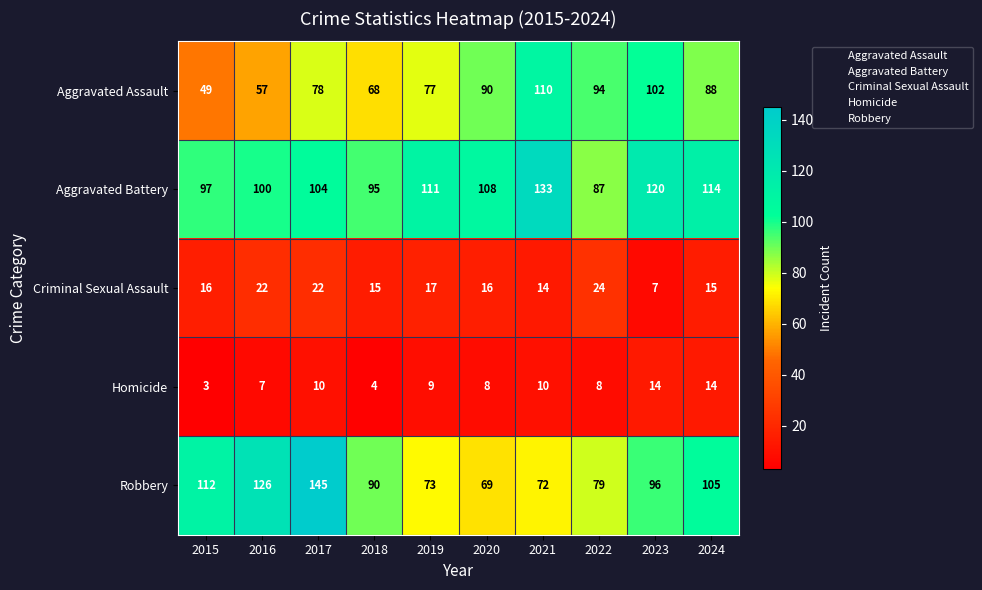

How many series are shown in this chart?

5